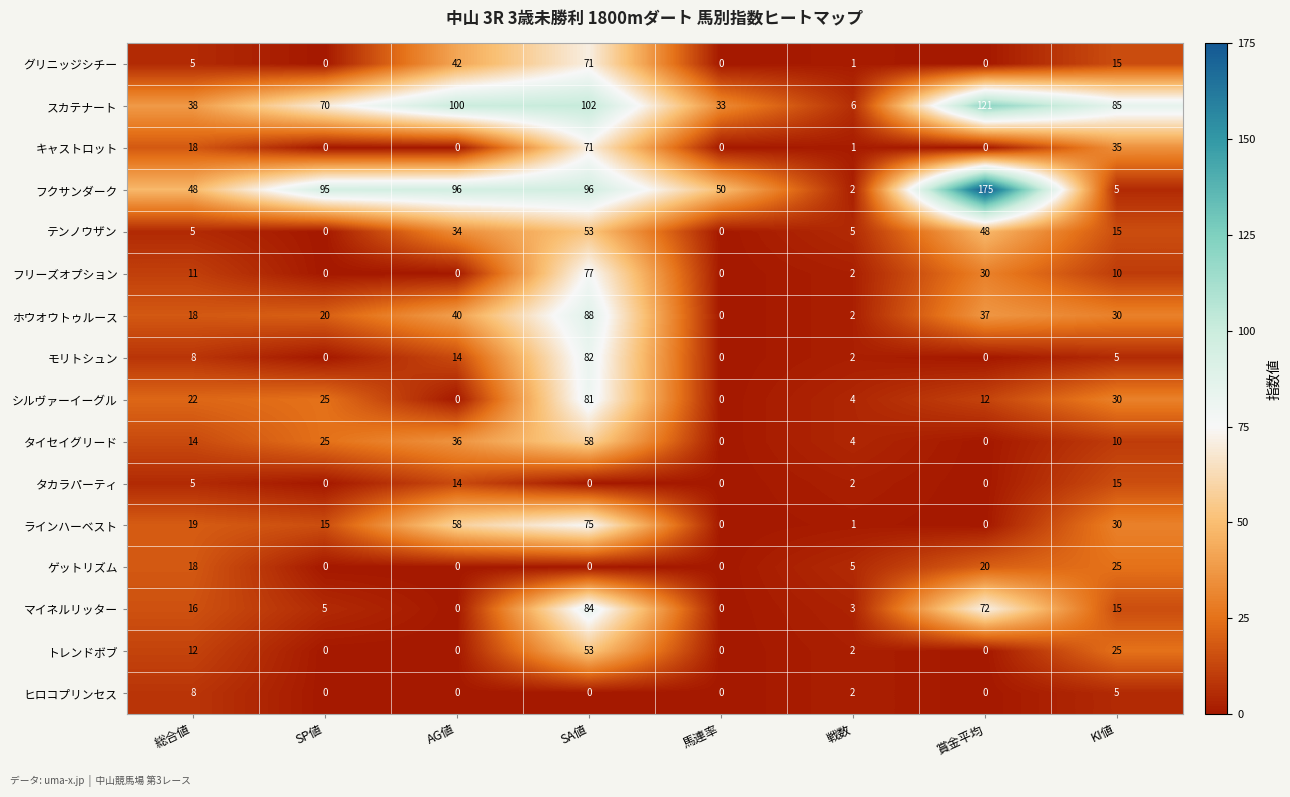

What is the total value across all series at 賞金平均?

515